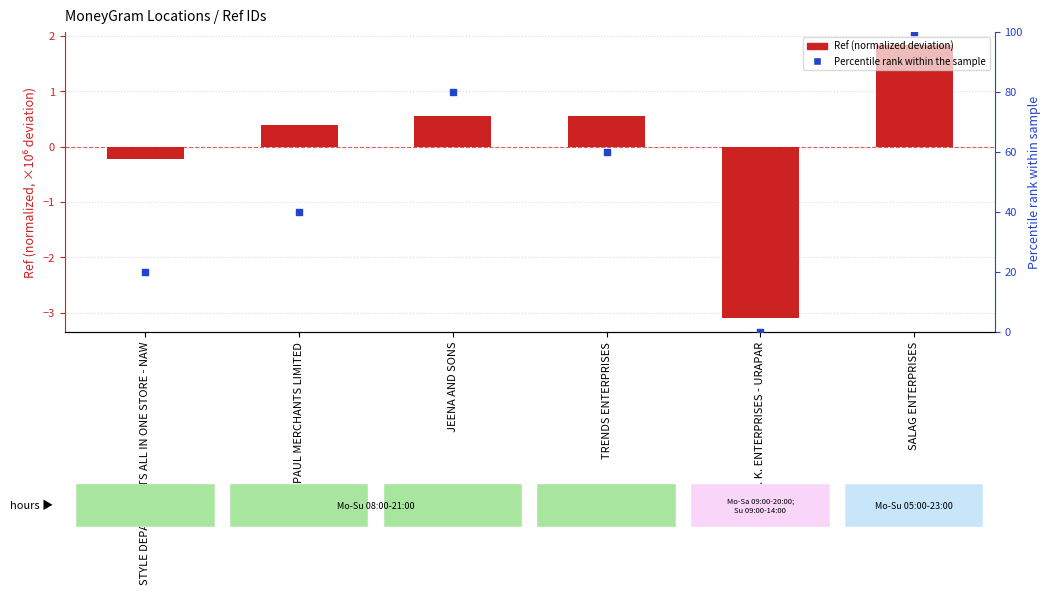

Which series has the widest spread of Y values?

Percentile rank